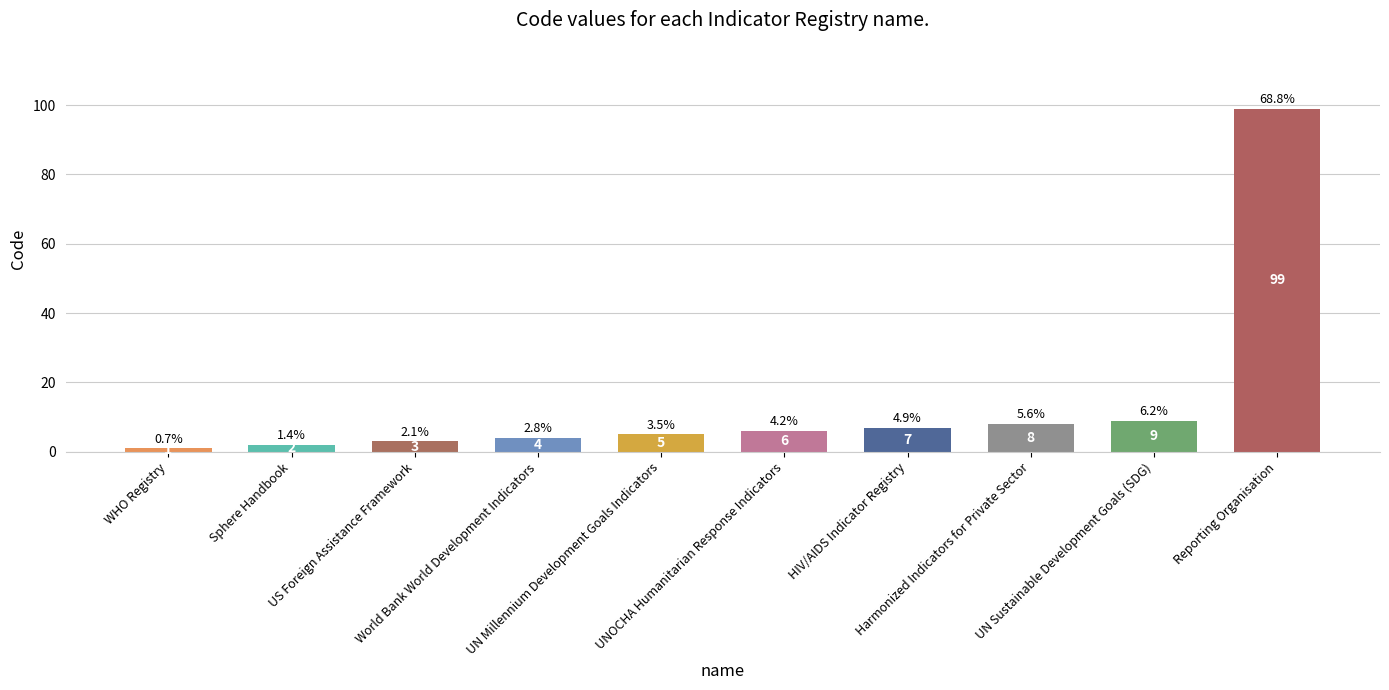

What is the difference between the values at UN Sustainable Development Goals (SDG) and World Bank World Development Indicators?

5